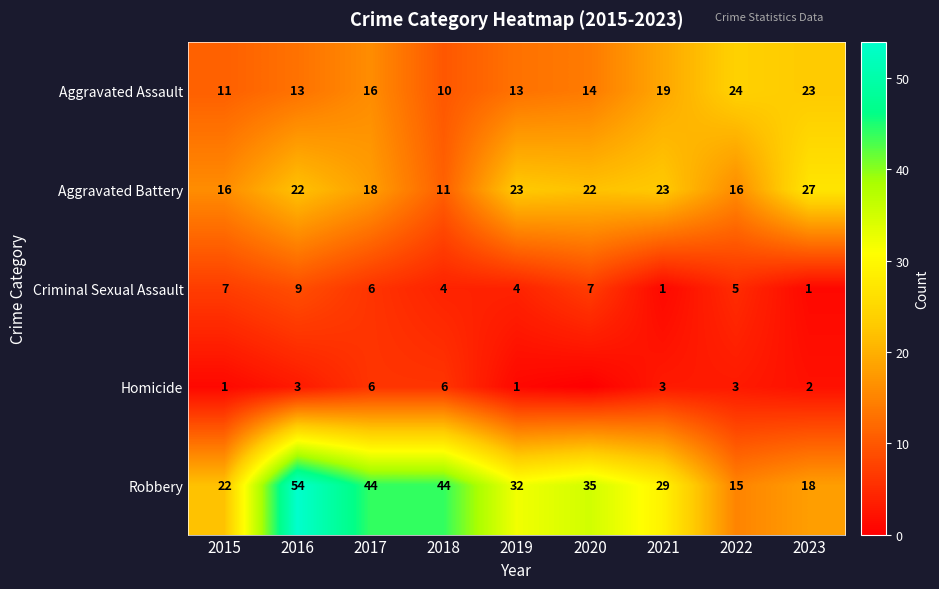

What is the sum of the Aggravated Battery values at 2017 and 2023?

45